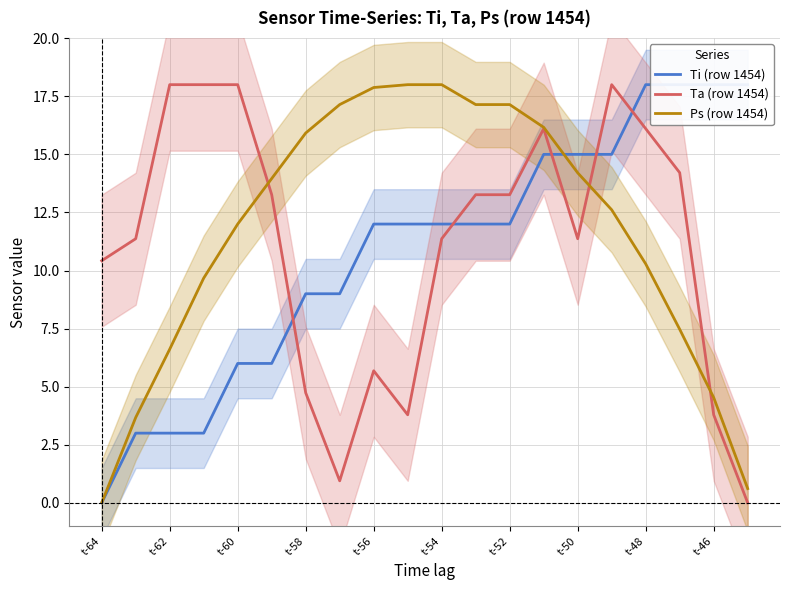

How many lines are shown in the chart?

3